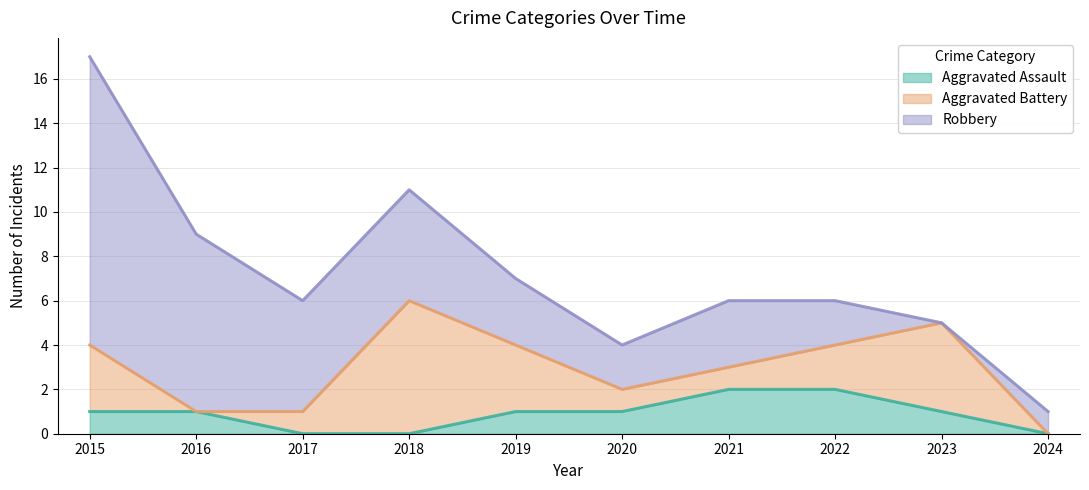

Reading right to left, transcribe all the data shown in this chart.

Aggravated Assault: 2024=0	2023=1	2022=2	2021=2	2020=1	2019=1	2018=0	2017=0	2016=1	2015=1
Aggravated Battery: 2024=0	2023=4	2022=2	2021=1	2020=1	2019=3	2018=6	2017=1	2016=0	2015=3
Robbery: 2024=1	2023=0	2022=2	2021=3	2020=2	2019=3	2018=5	2017=5	2016=8	2015=13